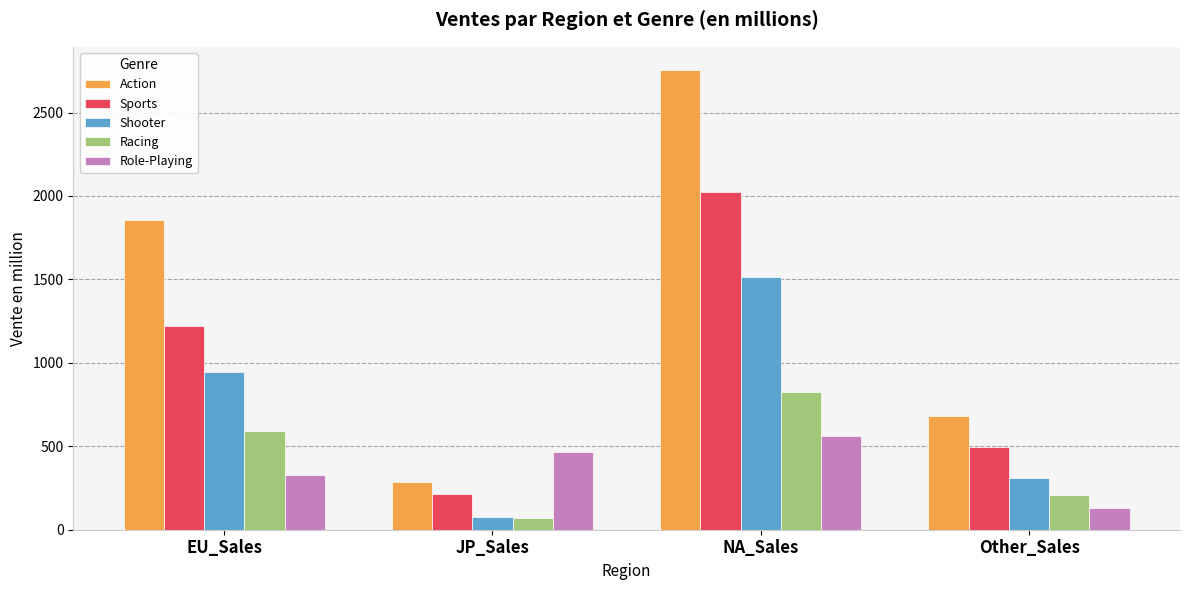

At which label does Shooter reach its minimum?

JP_Sales